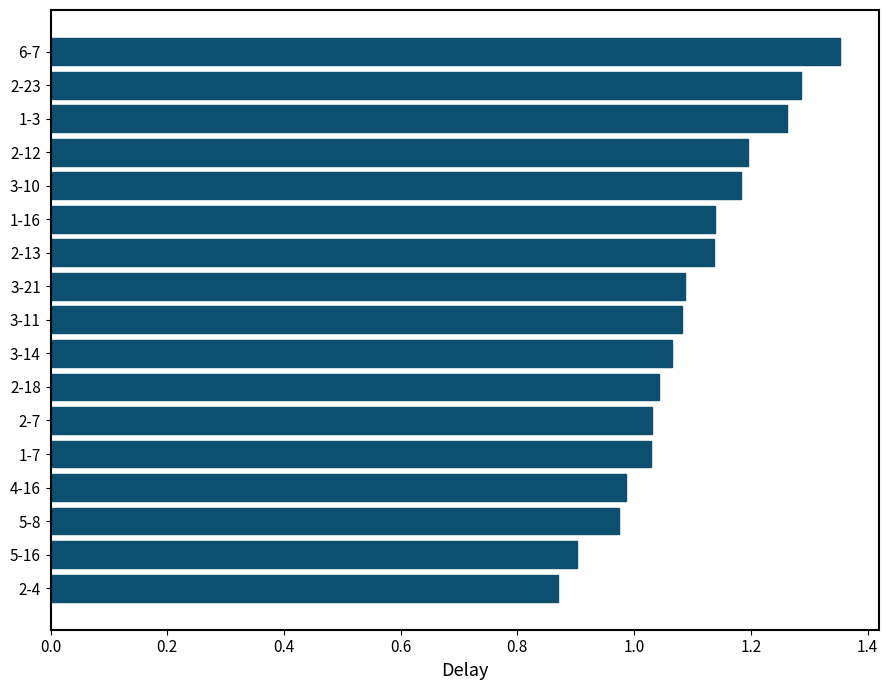

What is the difference between the second highest and second lowest values?

0.4